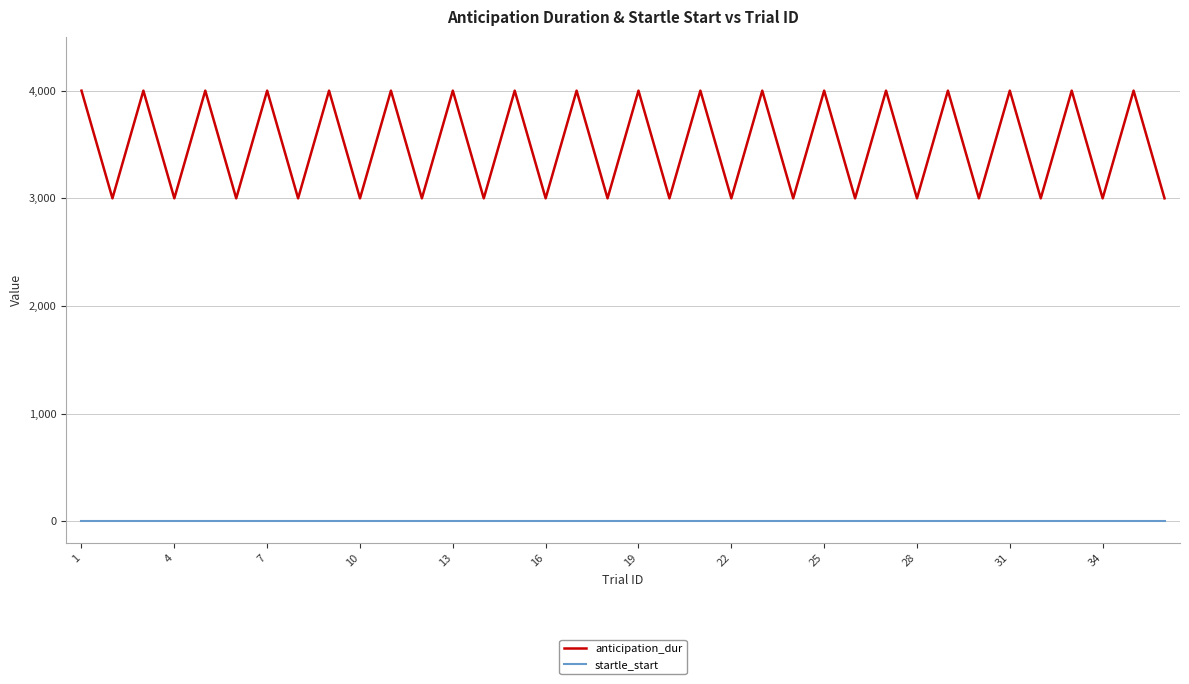

What is the highest value of the anticipation_dur series?

4000